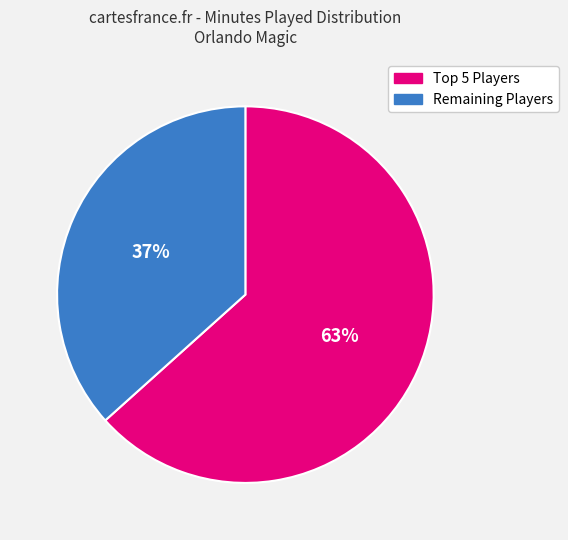

Which slice is the largest?

Top 5 Players